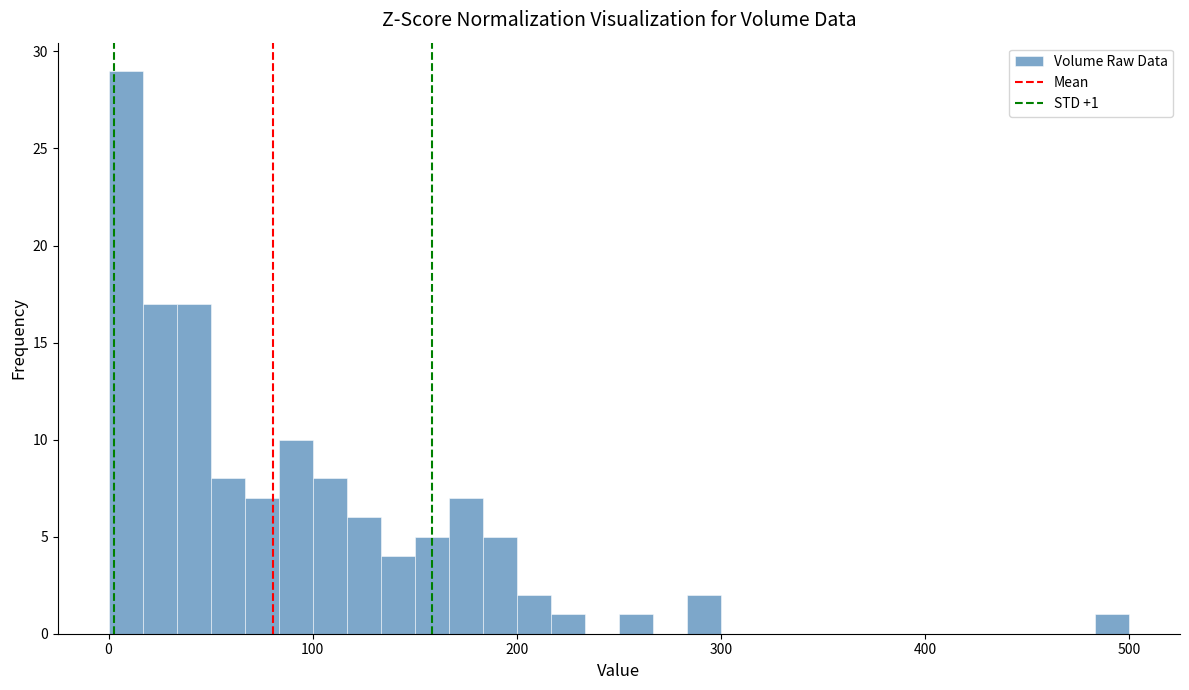

Read against the x-axis, roughly where is the centre of the tallest bar?

10